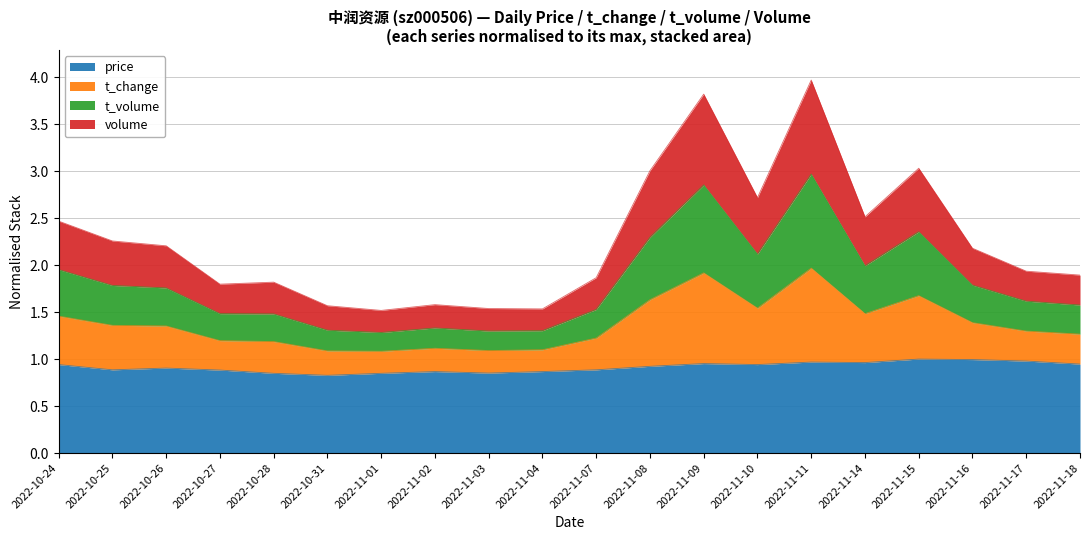

Is the value of t_volume at 2022-11-16 greater than the value of t_change at 2022-11-03?

Yes